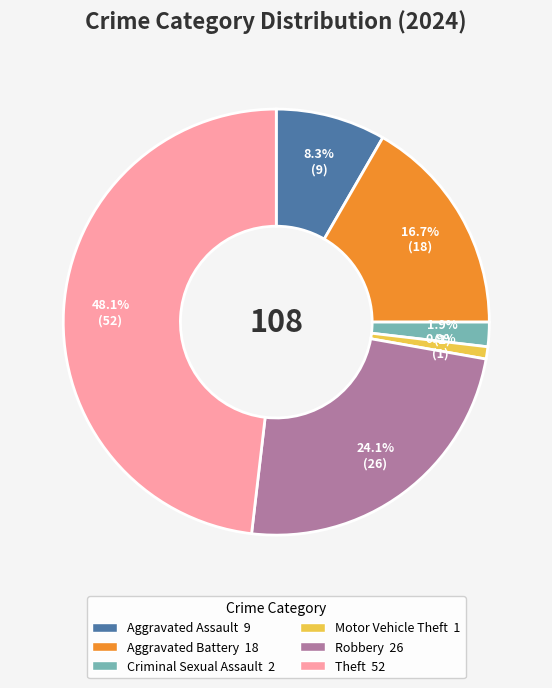

Is there a majority slice in this chart?

No